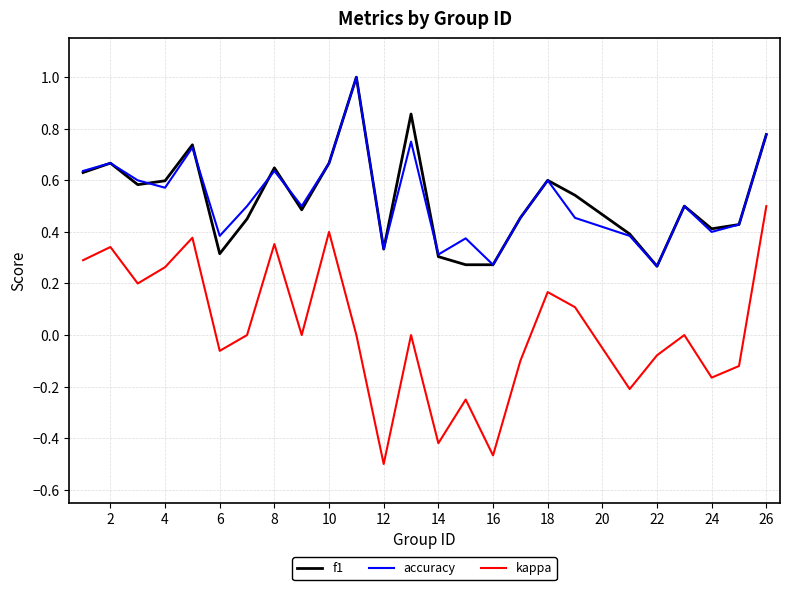

True or false: f1 and kappa cross at least once.

False